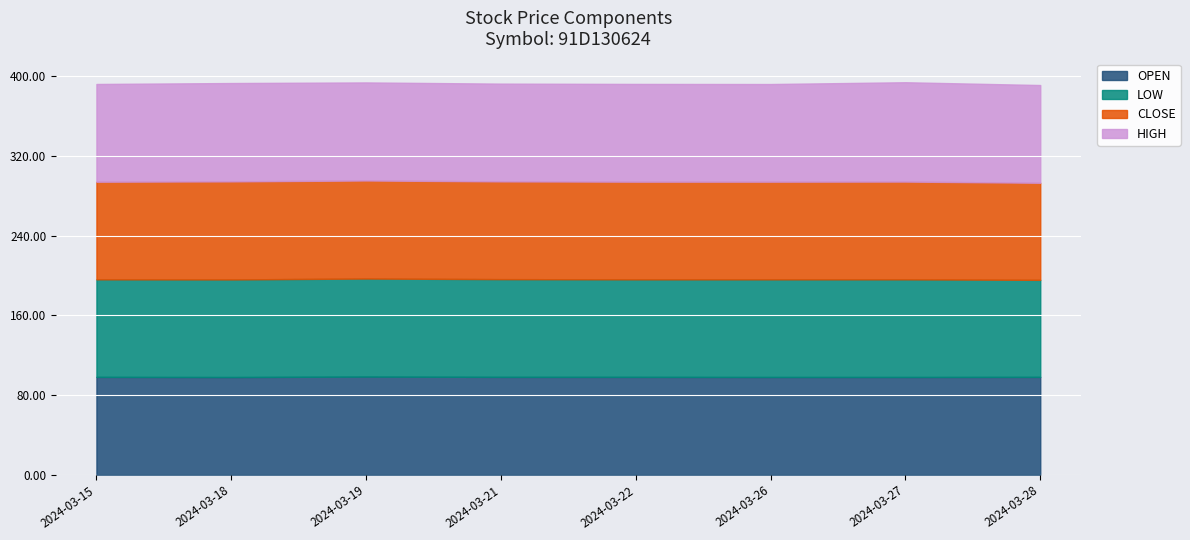

The value of HIGH at 2024-03-28 is 147.5. True or false?

False